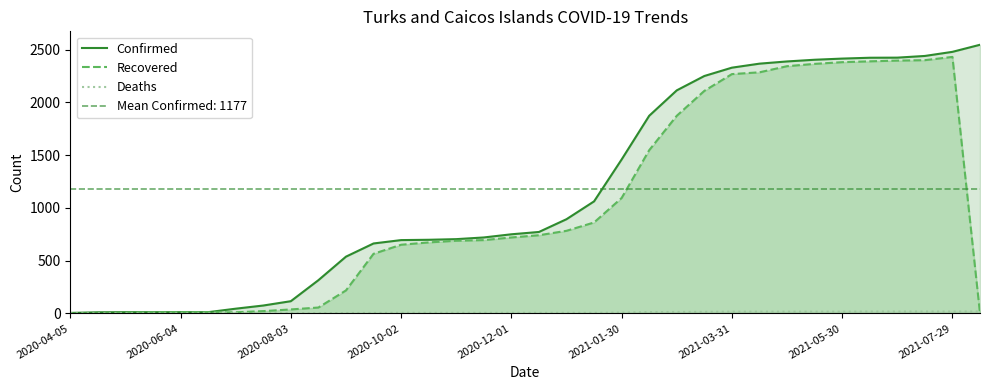

List the series in order of their peak value, highest first.

Confirmed, Recovered, Deaths